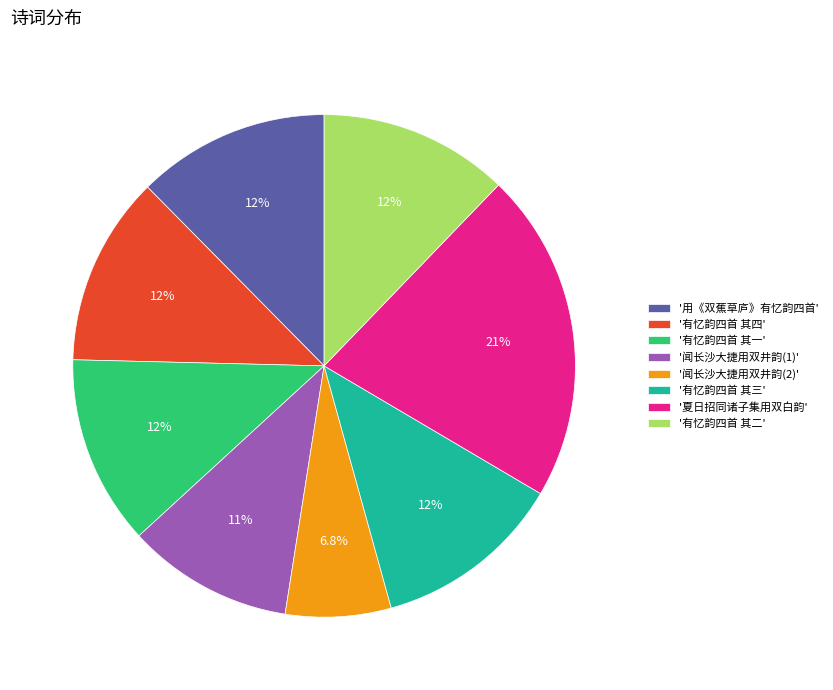

Approximately how many times larger is the value at '有忆韵四首 其一' compared to '闻长沙大捷用双井韵(2)'?

1.8